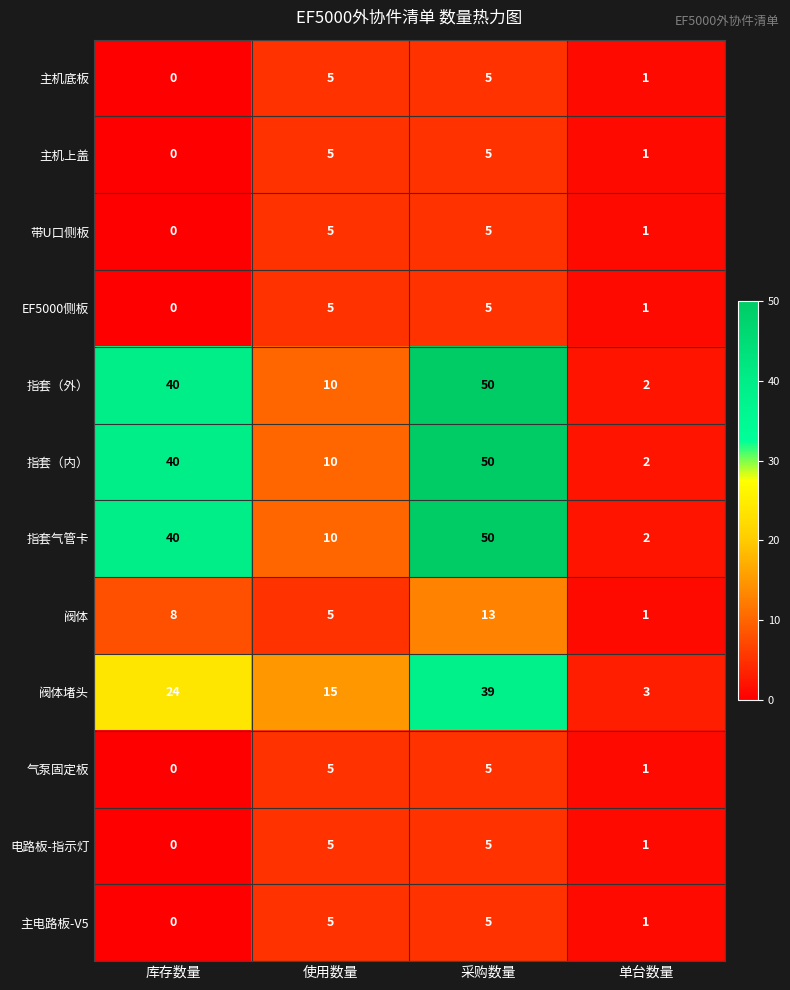

What is the greatest value displayed?

50